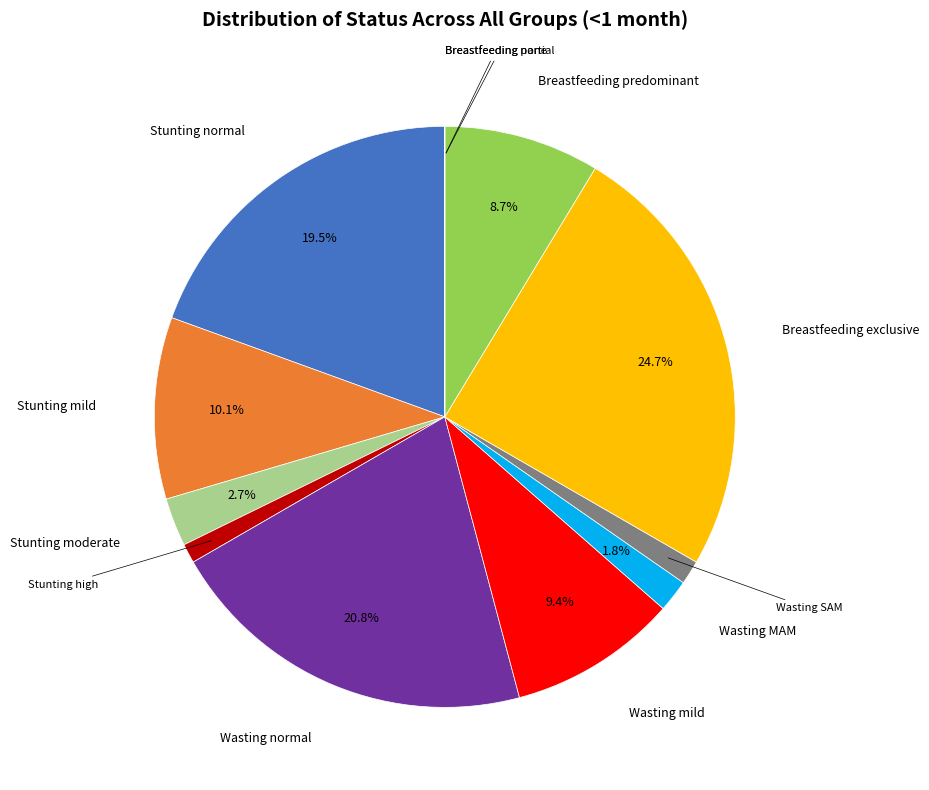

What percentage is NOT represented by Wasting mild?

90.6%